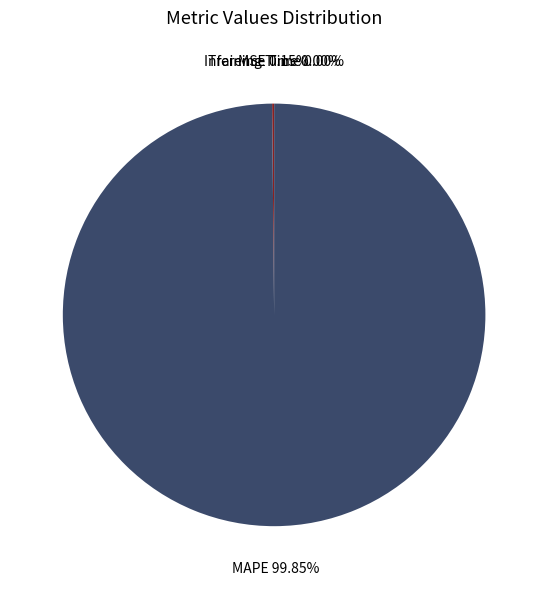

What is the majority slice?

MAPE